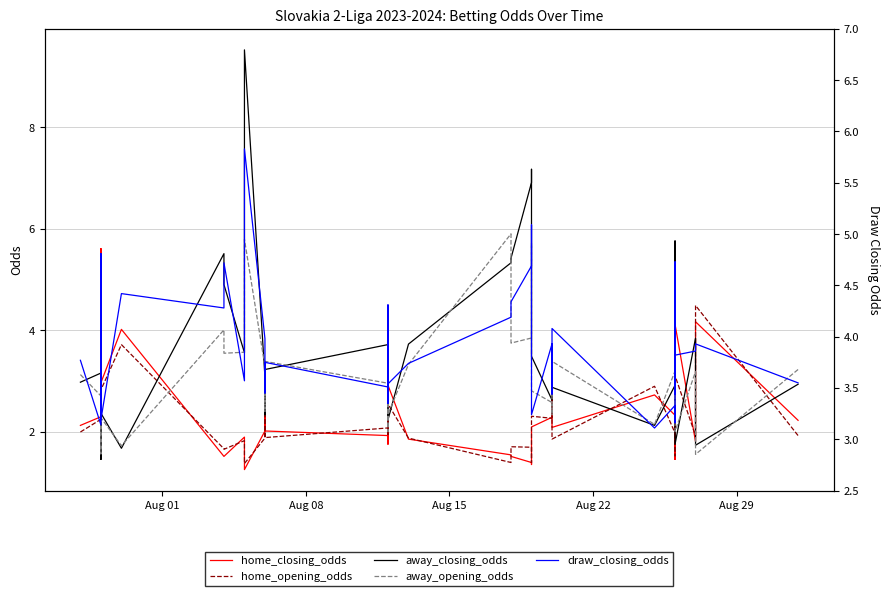

How many lines are shown in the chart?

5